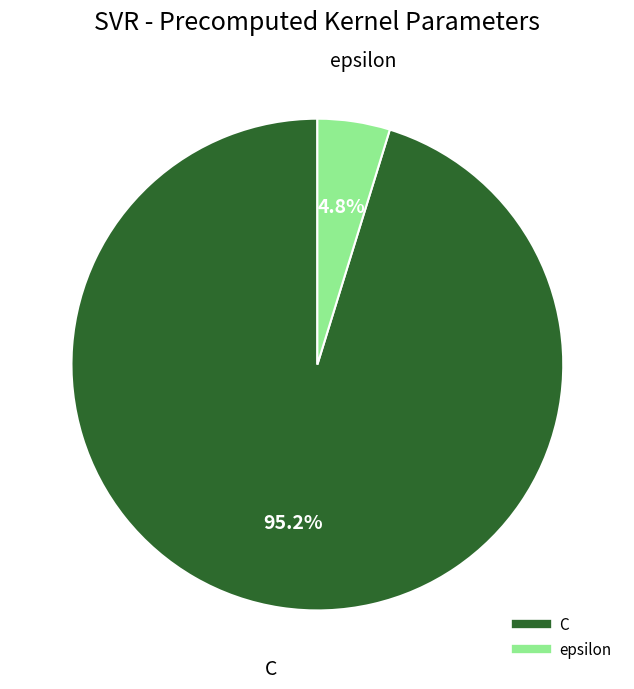

Between C and epsilon, which is larger?

C